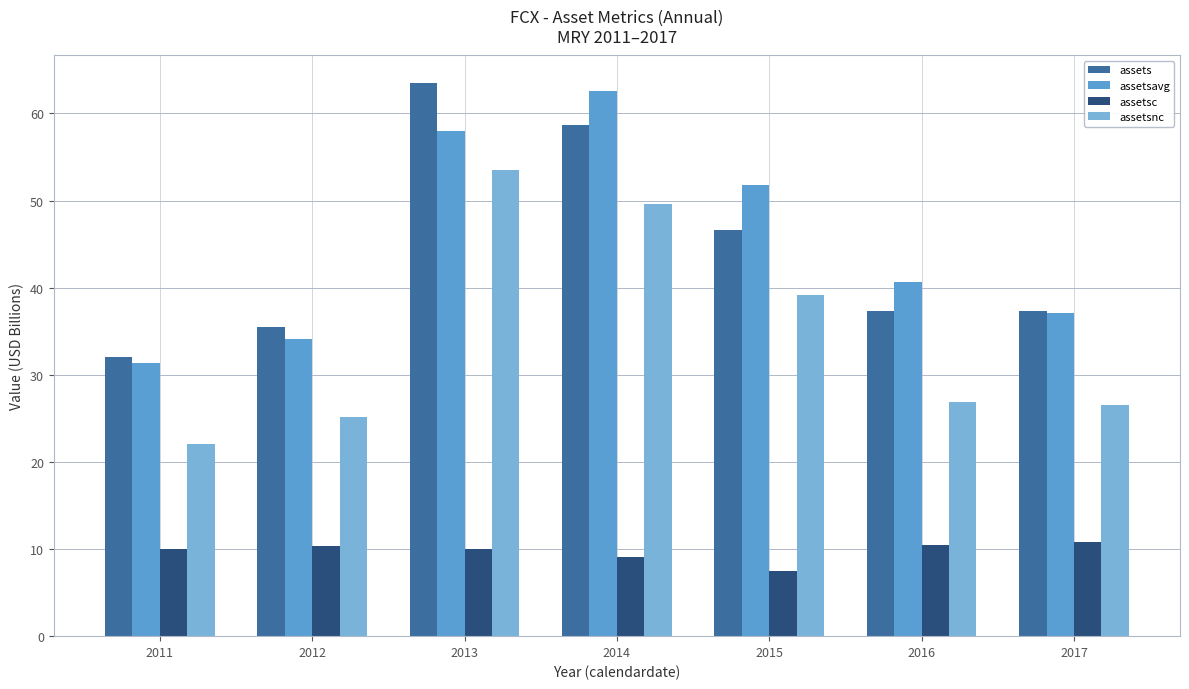

Between 2017 and 2013, which is larger?

2013